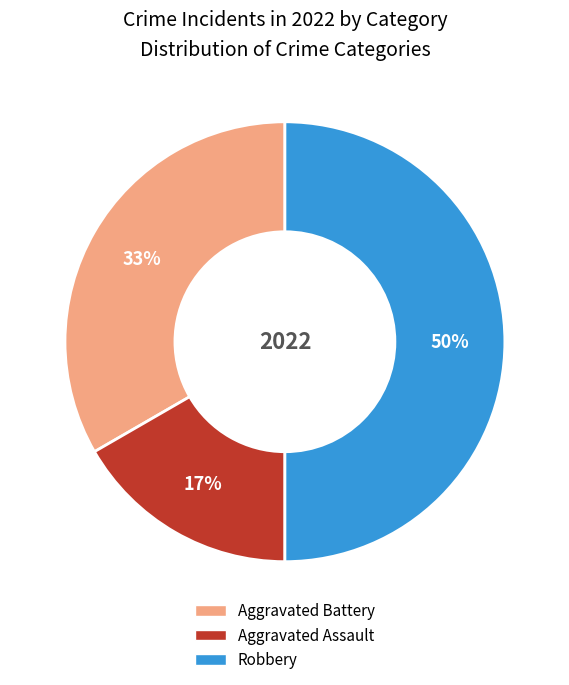

Do Aggravated Battery and Robbery together represent more than half of the pie?

Yes